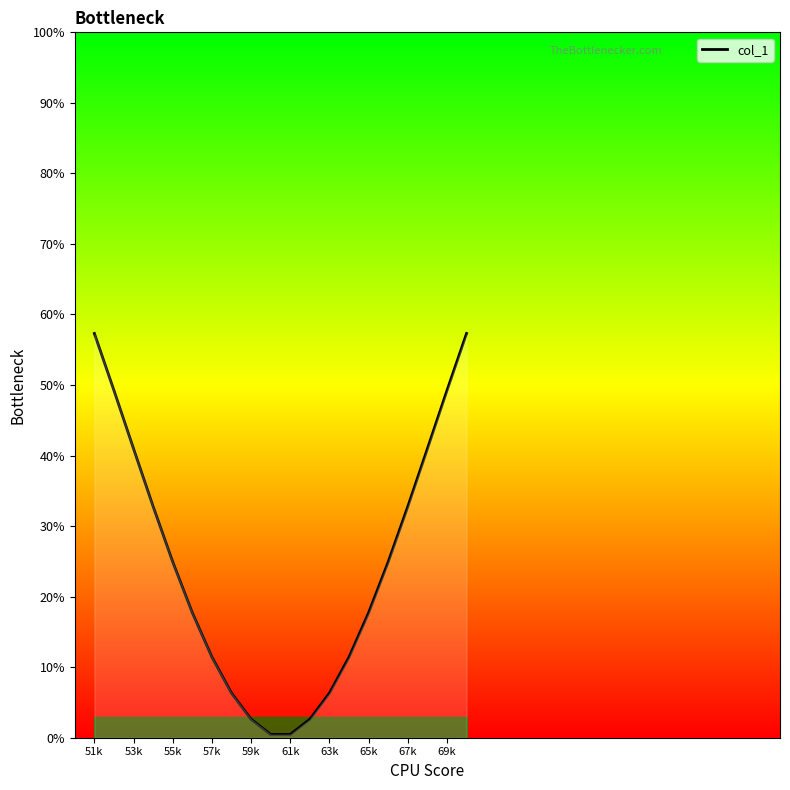

What is the maximum value shown in the chart?

57.3